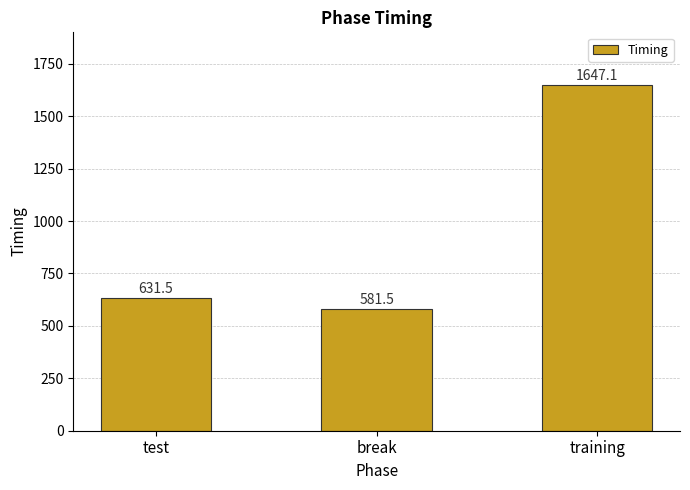

Reading left to right, list all the values displayed in this chart.

631.5	581.5	1647.1